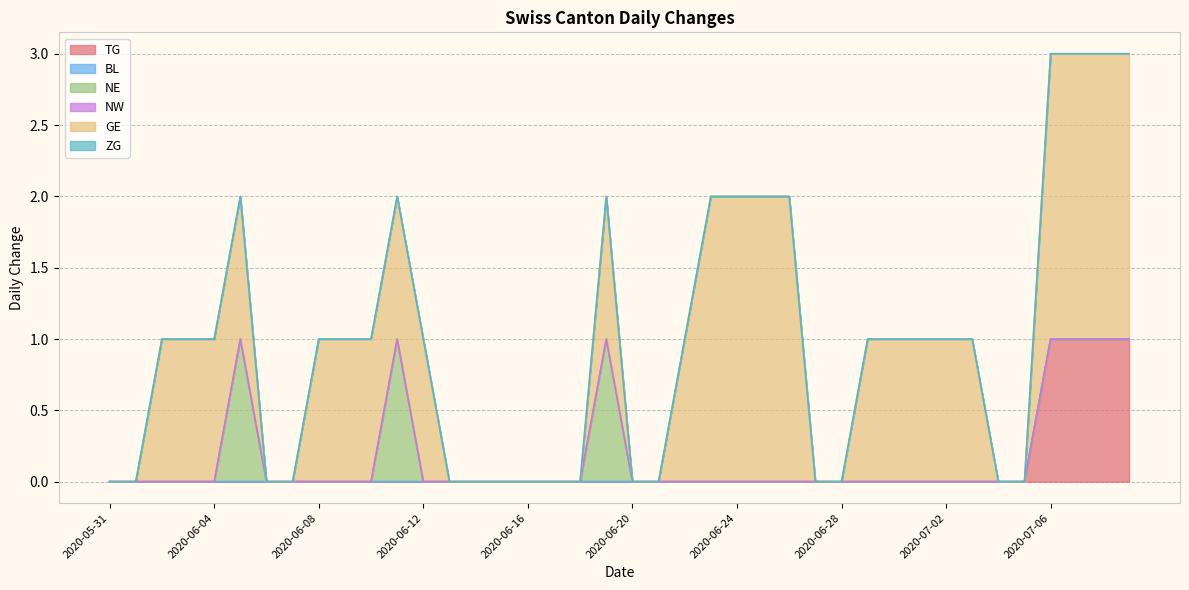

True or false: TG and NW intersect in this chart.

False